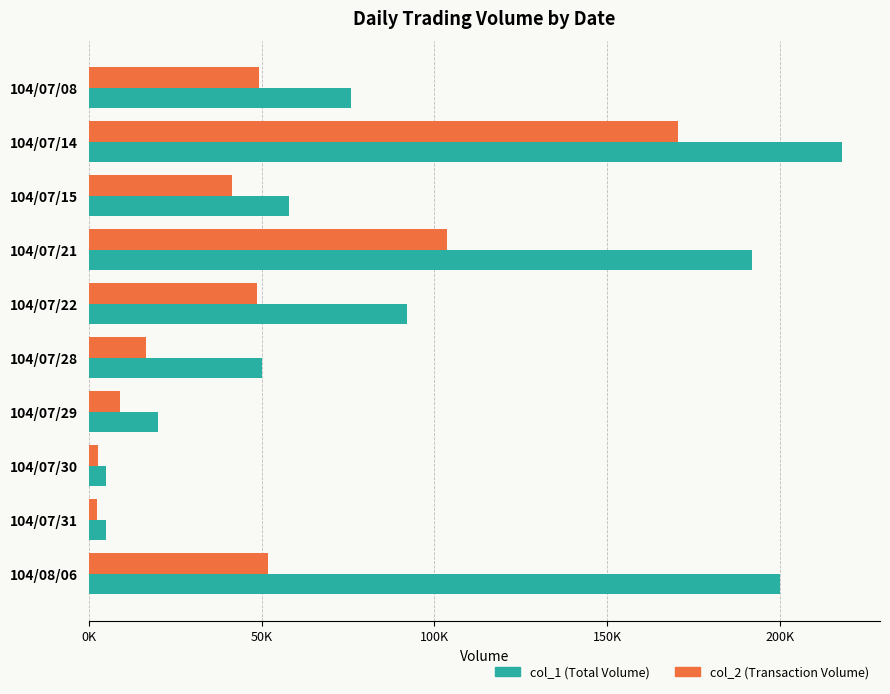

Count the number of data series in this chart.

2